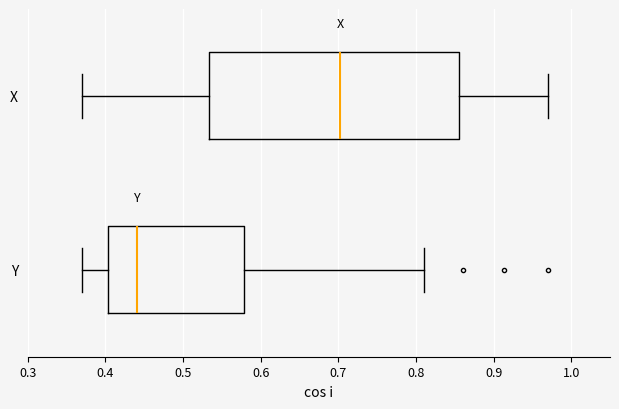

Reading bottom to top, read every box against the x-axis: the position of its median line, the range the box covers, and the ends of its whiskers. The values are not printed on the chart, so give them approximately, as read against the axis.

Y: median 0.44, box 0.40 to 0.58, whiskers 0.37 to 0.81
X: median 0.70, box 0.53 to 0.86, whiskers 0.37 to 0.97